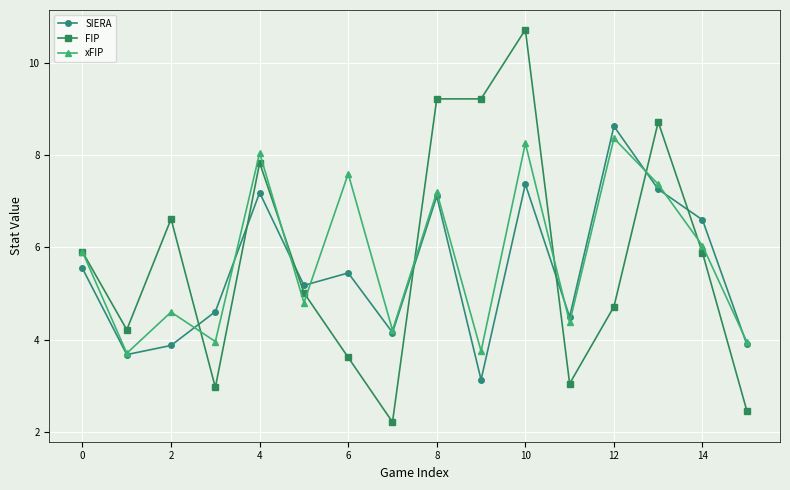

How many lines are shown in the chart?

3